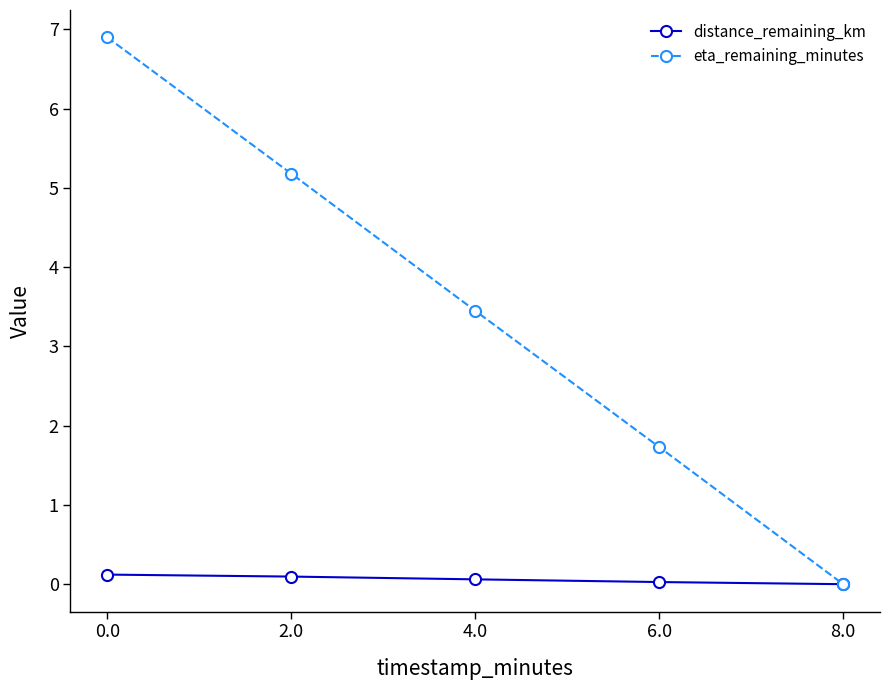

The value of eta_remaining_minutes at 4.0 is 2.4. True or false?

False